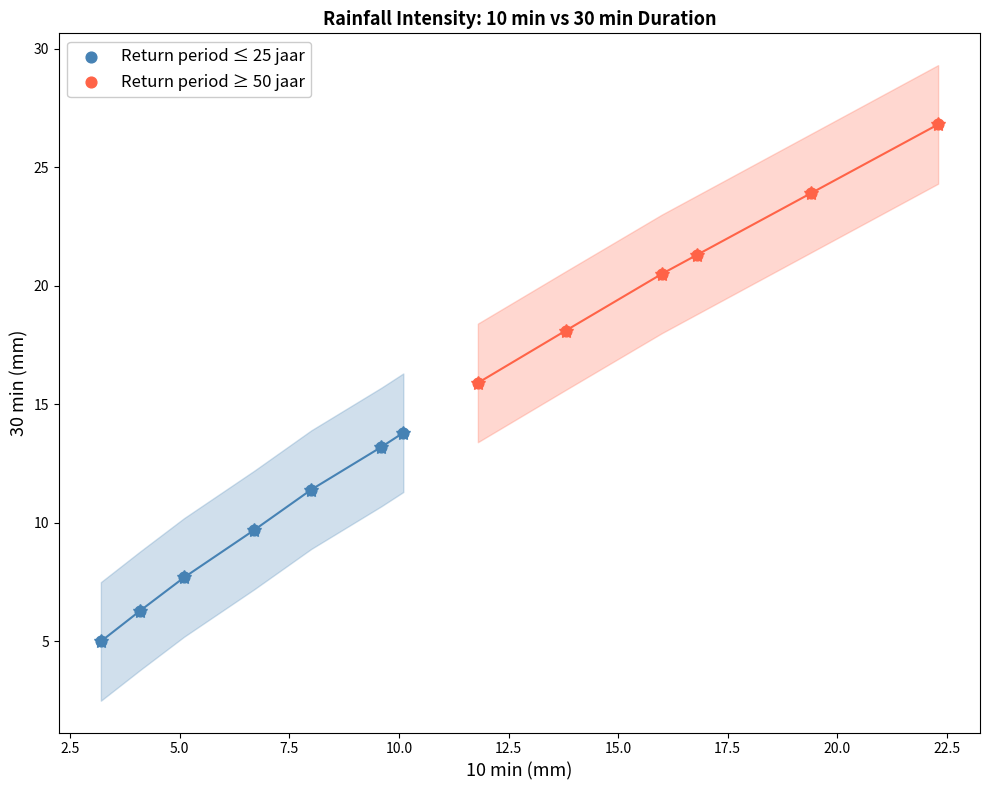

Which series has the largest Y range (max minus min)?

Return period ≥ 50 jaar